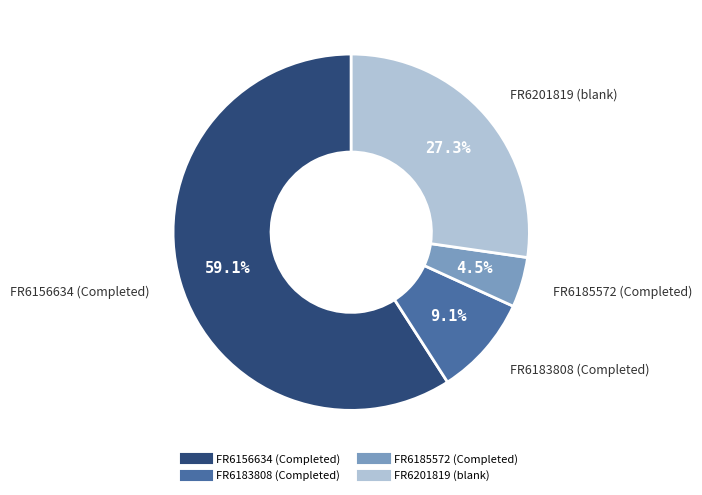

Count the number of slices in the pie.

4